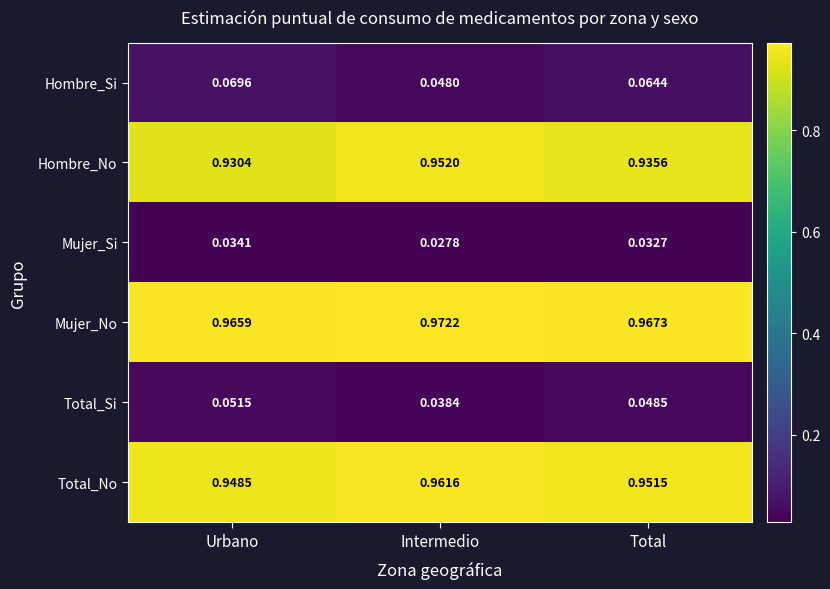

Rank the series at Intermedio from lowest to highest value.

Mujer_Si, Total_Si, Hombre_Si, Hombre_No, Total_No, Mujer_No